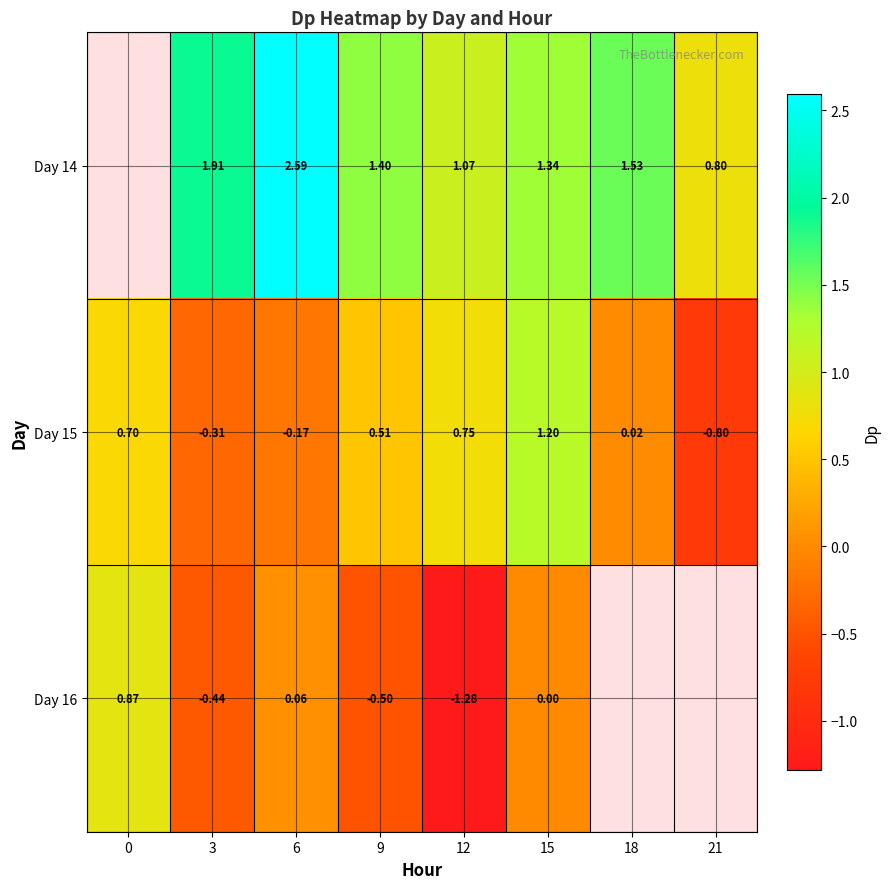

What is the maximum value shown in the chart?

2.6